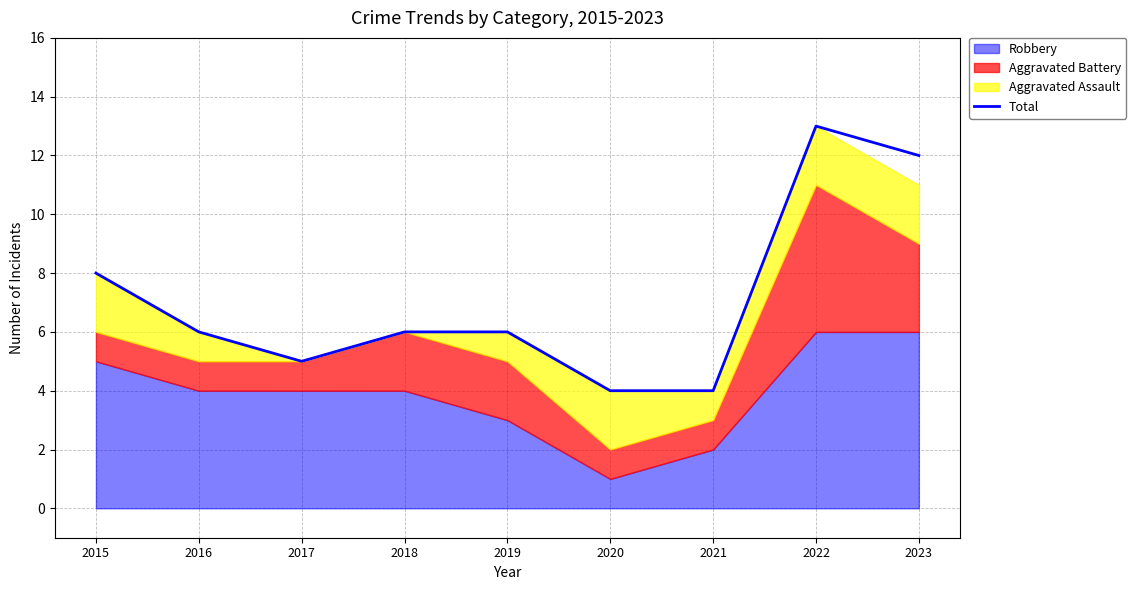

List the labels in order of value, smallest first.

2020, 2021, 2017, 2016, 2018, 2019, 2015, 2023, 2022